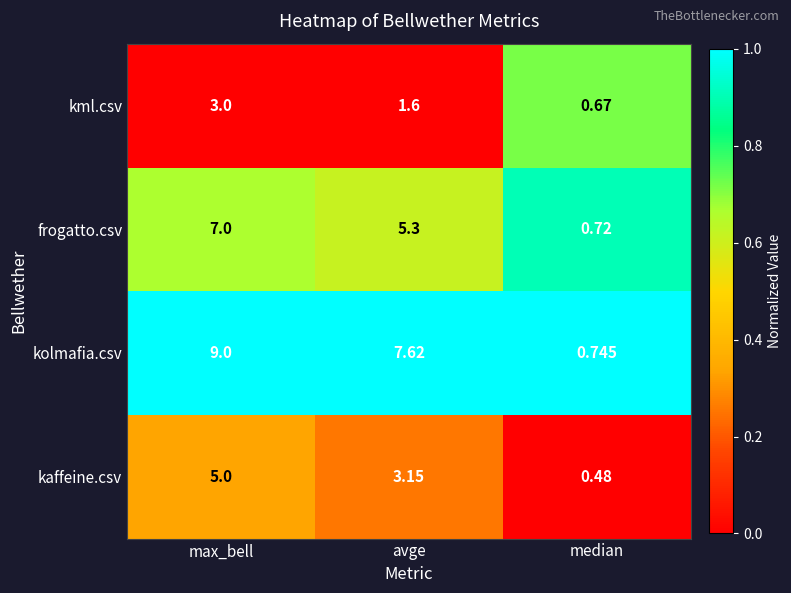

At which label does kaffeine.csv reach its minimum?

median